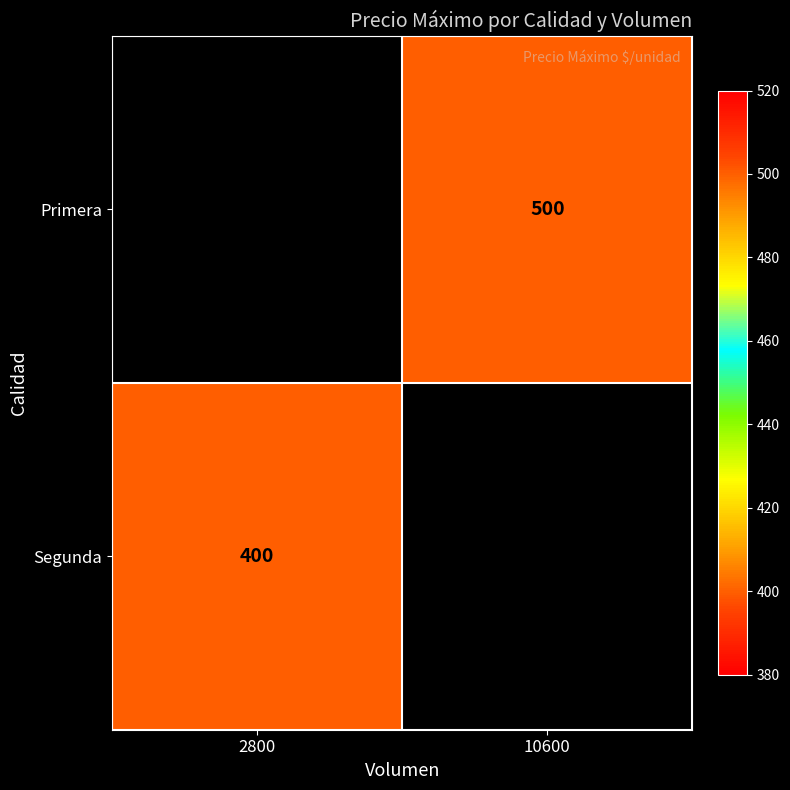

What is the minimum value shown in the chart?

400.0